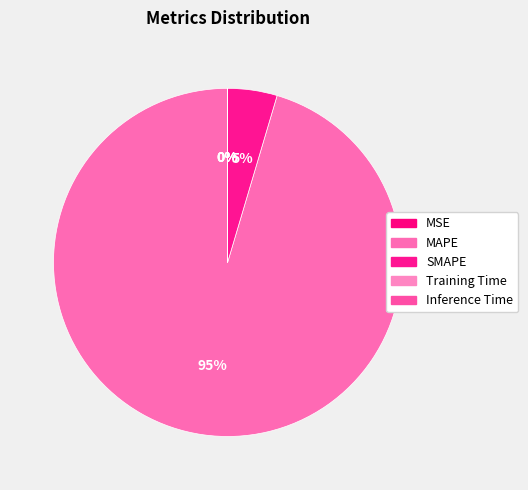

Which category has the biggest portion of the pie?

MAPE